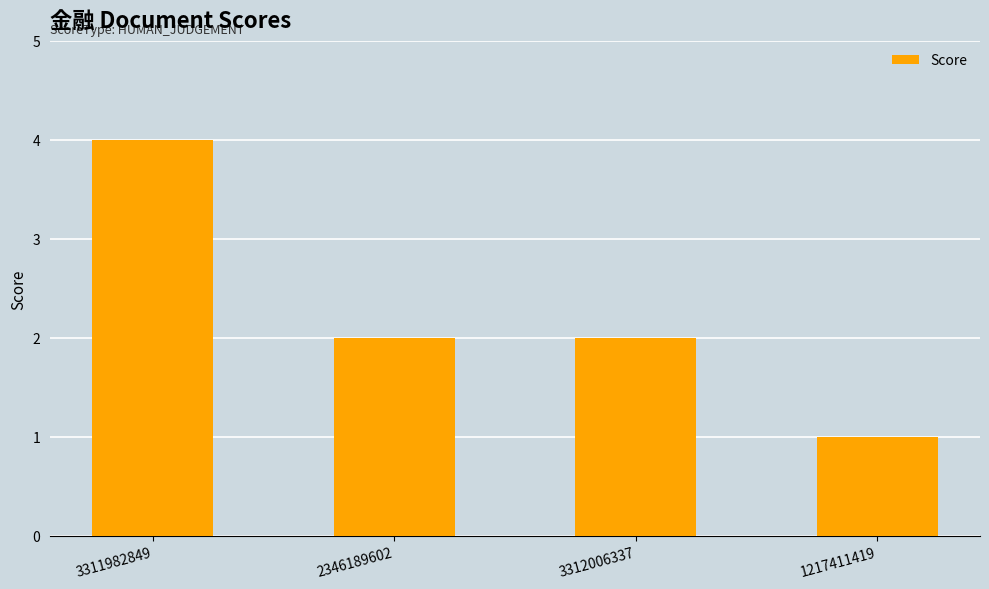

What is the sum of all values?

9